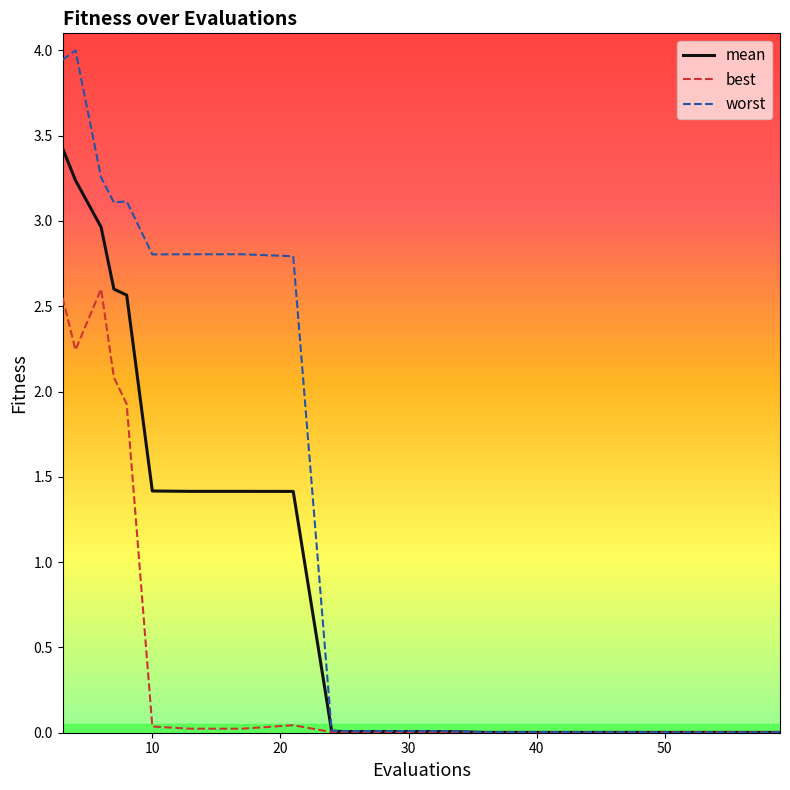

Is this an area chart (filled region under the line)?

No